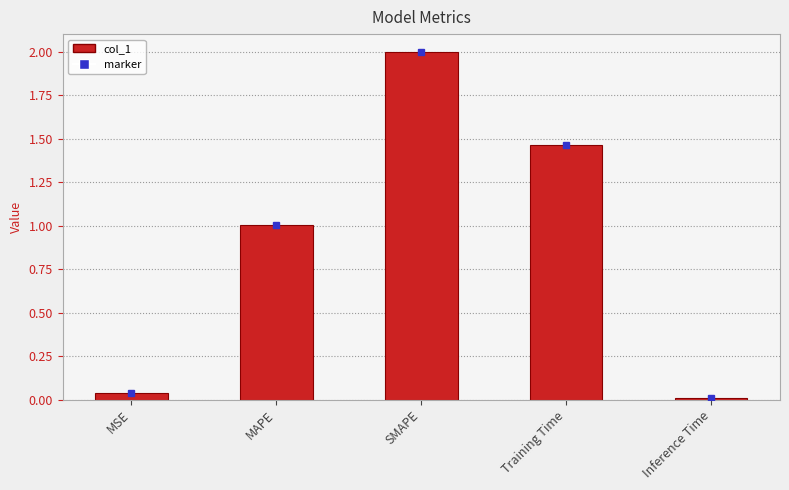

The value at SMAPE is 2.8. True or false?

False